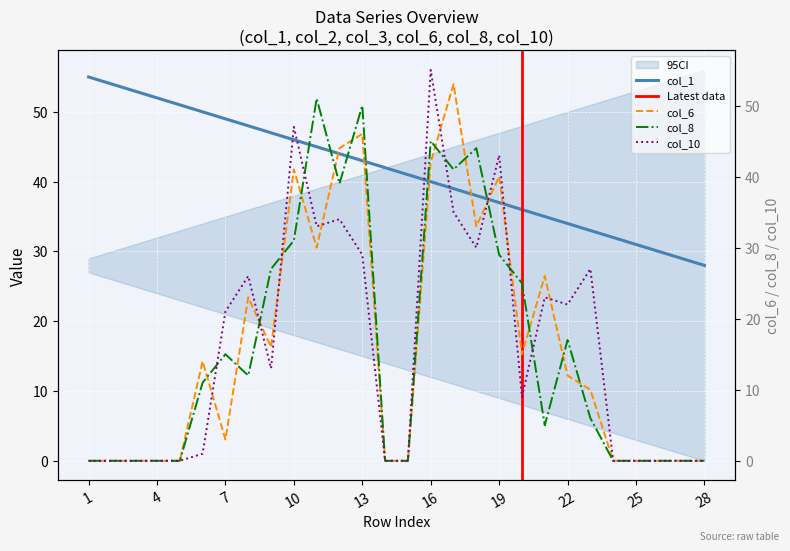

Reading left to right, transcribe all the data shown in this chart.

col_1: 55	54	53	52	51	50	49	48	47	46	45	44	43	42	41	40	39	38	37	36	35	34	33	32	31	30	29	28
col_6: 0	0	0	0	0	14	3	23	16	41	30	44	46	0	0	42	53	33	40	15	26	12	10	0	0	0	0	0
col_8: 0	0	0	0	0	11	15	12	27	31	51	39	50	0	0	45	41	44	29	25	5	17	6	0	0	0	0	0
col_10: 0	0	0	0	0	1	21	26	13	47	33	34	29	0	0	55	35	30	43	9	23	22	27	0	0	0	0	0